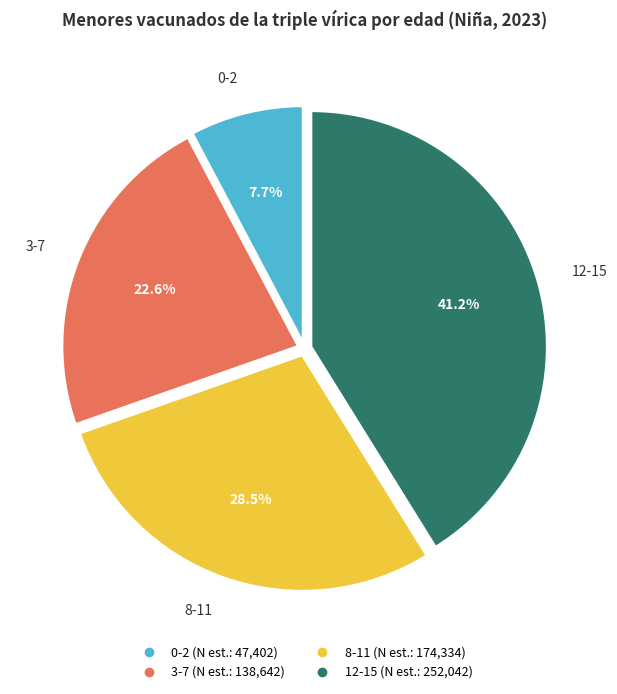

Count the number of slices in the pie.

4